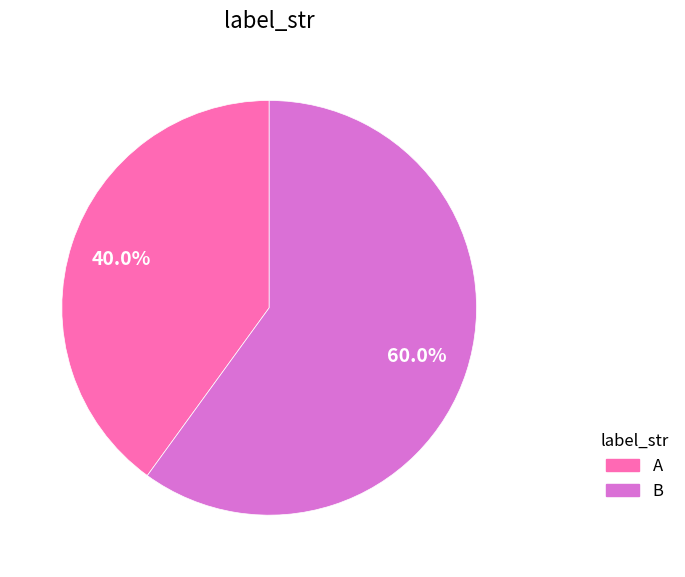

What percentage is NOT represented by B?

40.0%